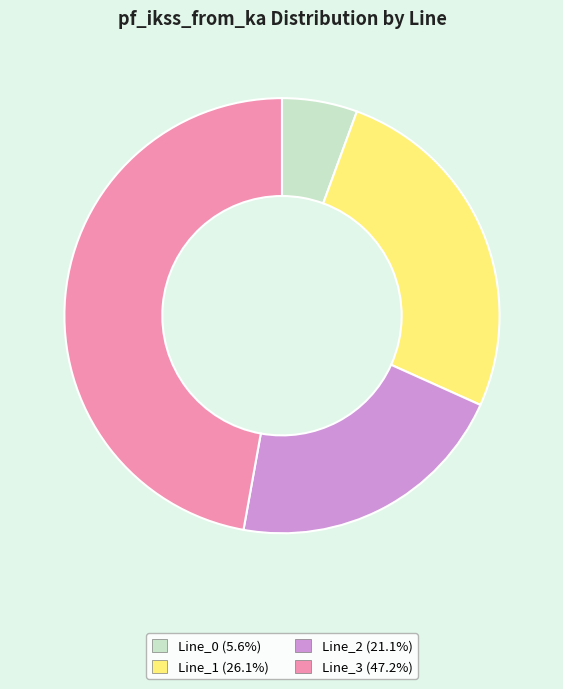

Do Line_3 (47.2%) and Line_2 (21.1%) together represent more than half of the pie?

Yes